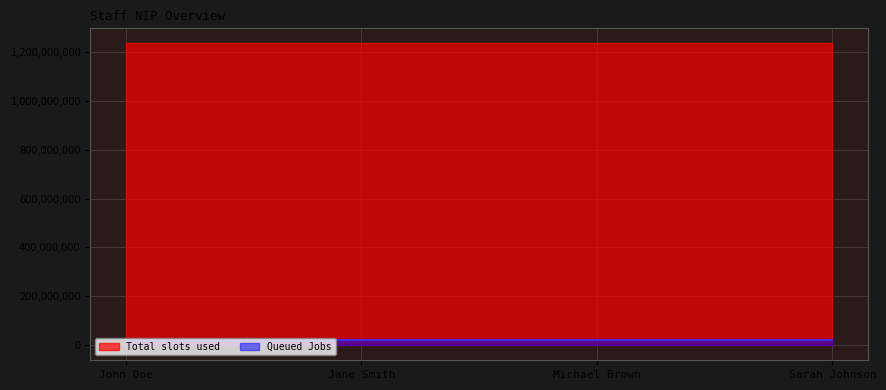

At which label does Total slots used reach its minimum?

John Doe